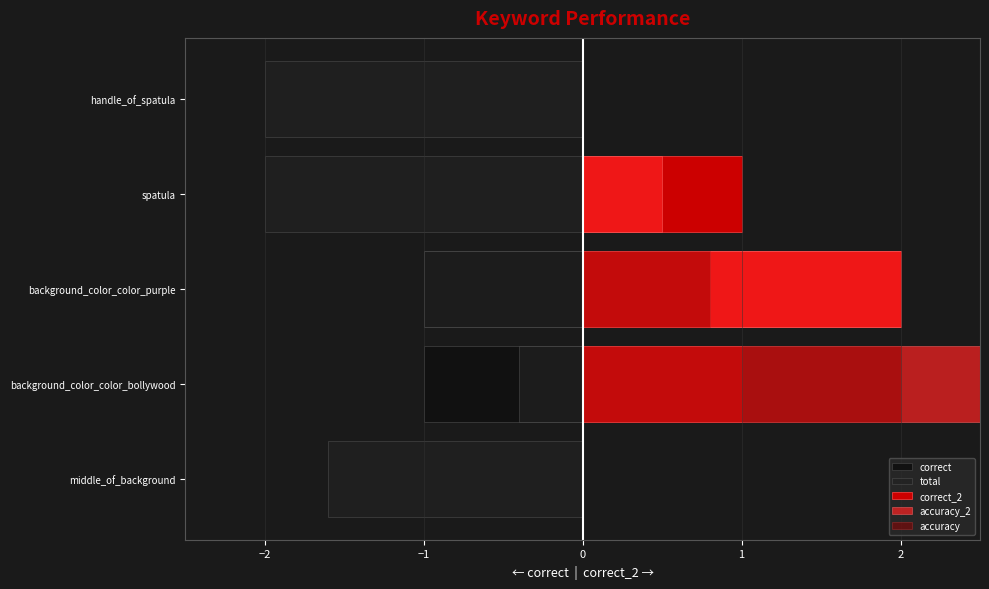

The accuracy_2 series shows 0.0 at handle_of_spatula. True or false?

True